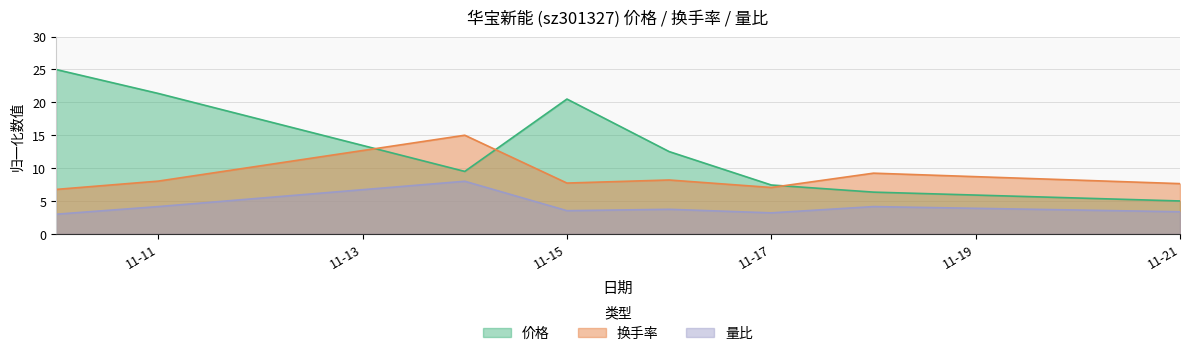

True or false: 换手率 and 量比 cross at least once.

False